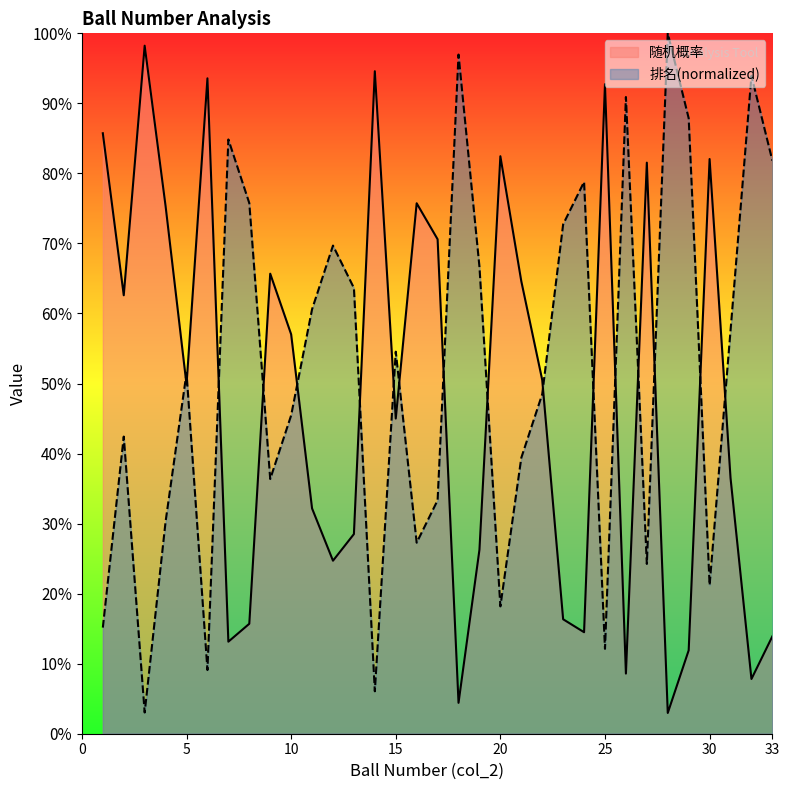

At which label is 排名(normalized) closest to 0?

3